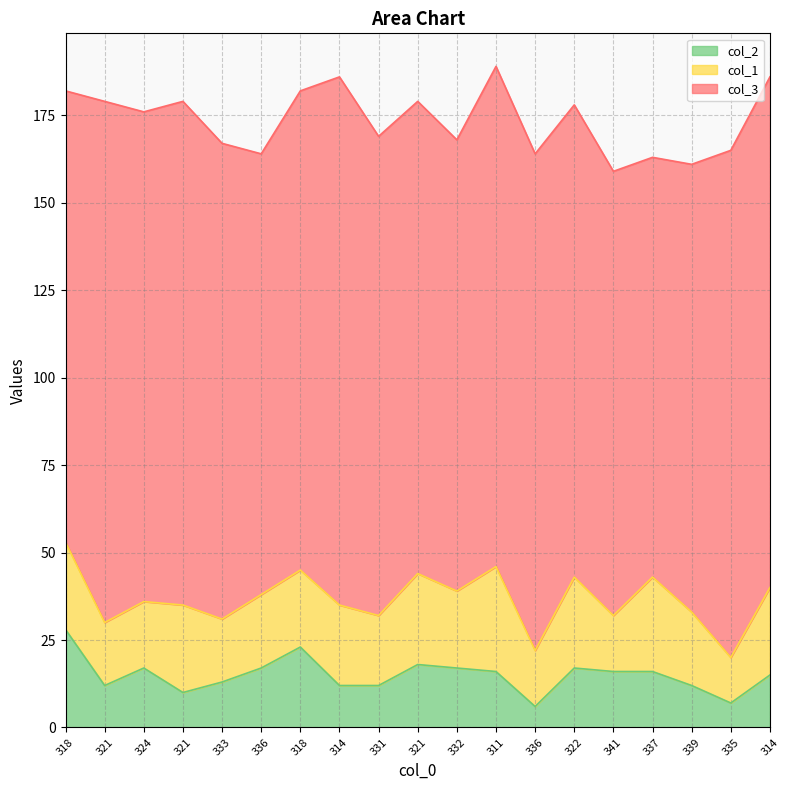

The value of col_1 at 335 is 19. True or false?

False